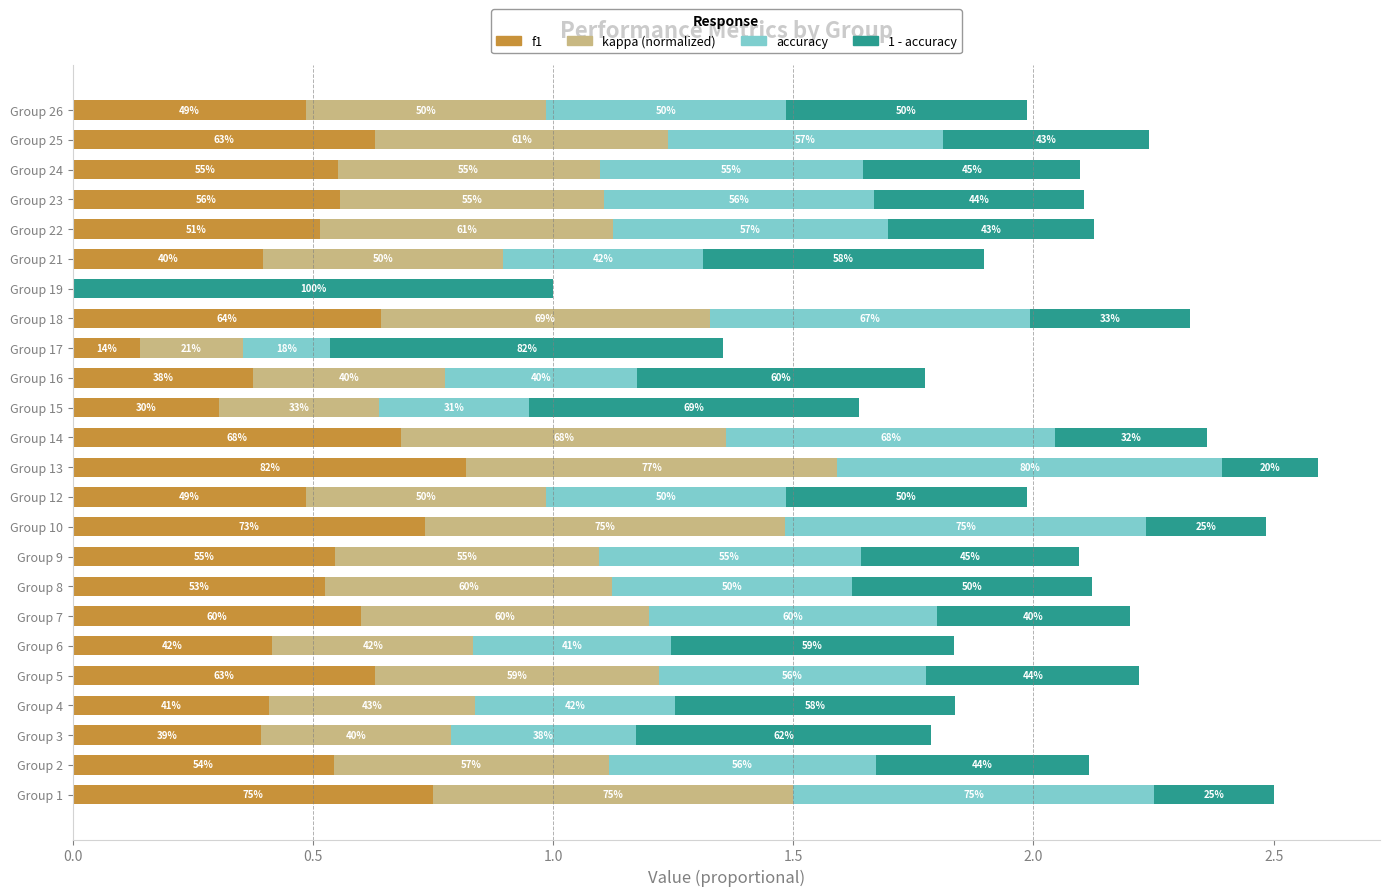

What are all the series names shown in the legend?

f1, kappa (normalized), accuracy, 1 - accuracy